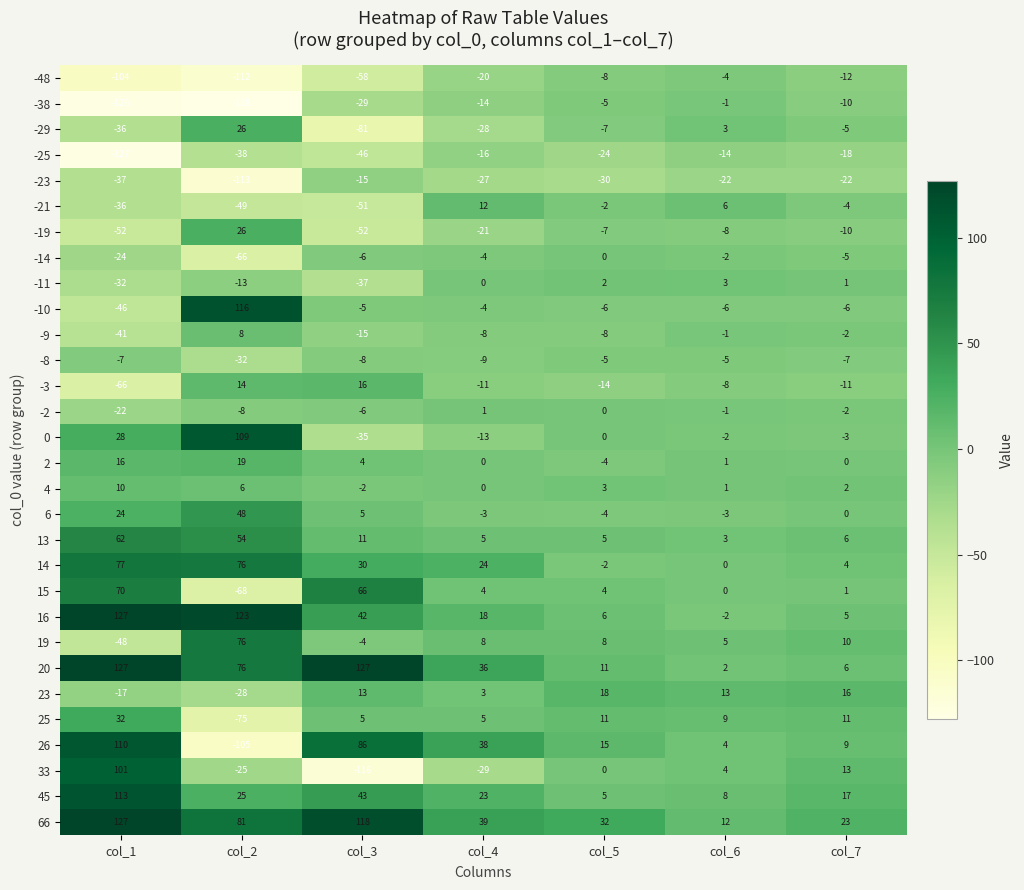

Is it true that 16 equals 127 at col_1?

True